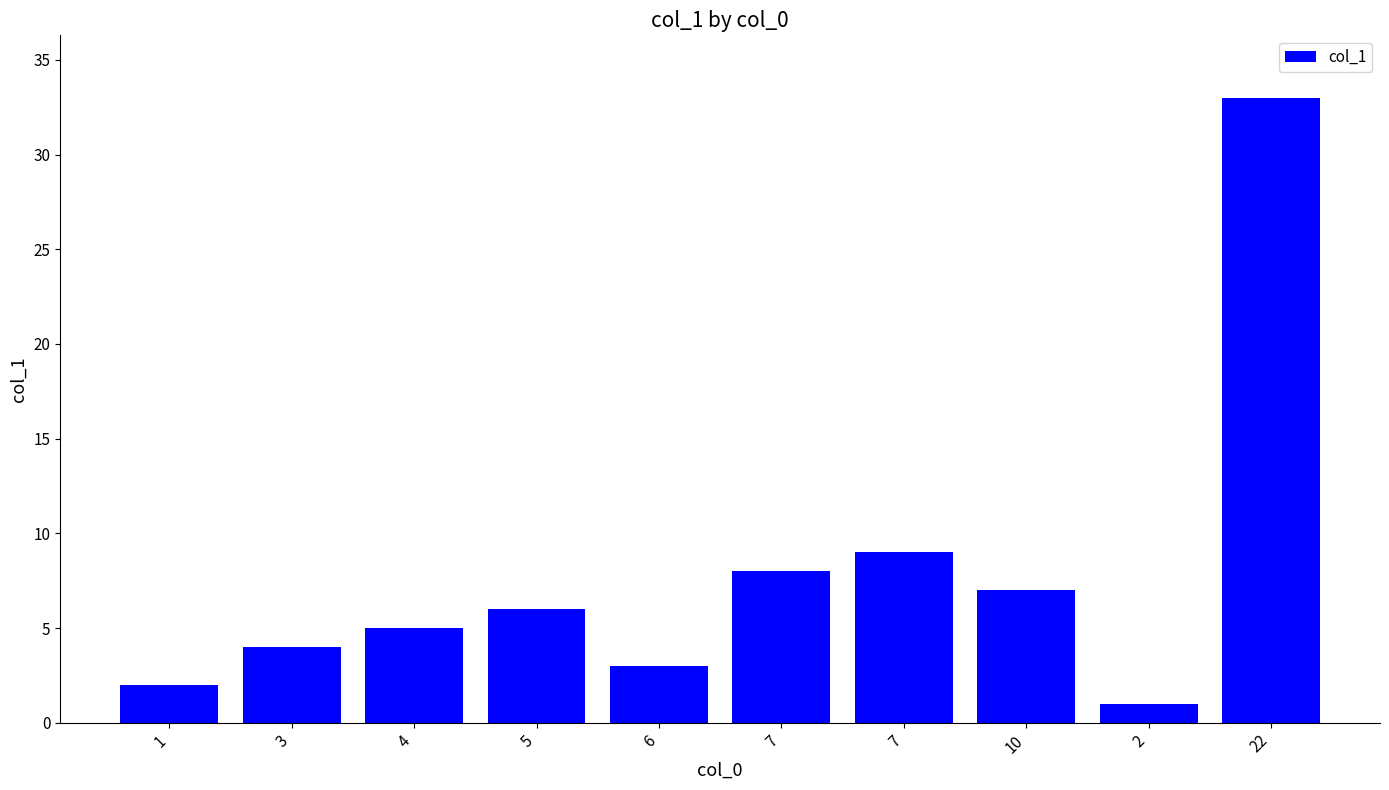

Does the chart contain any negative values?

No